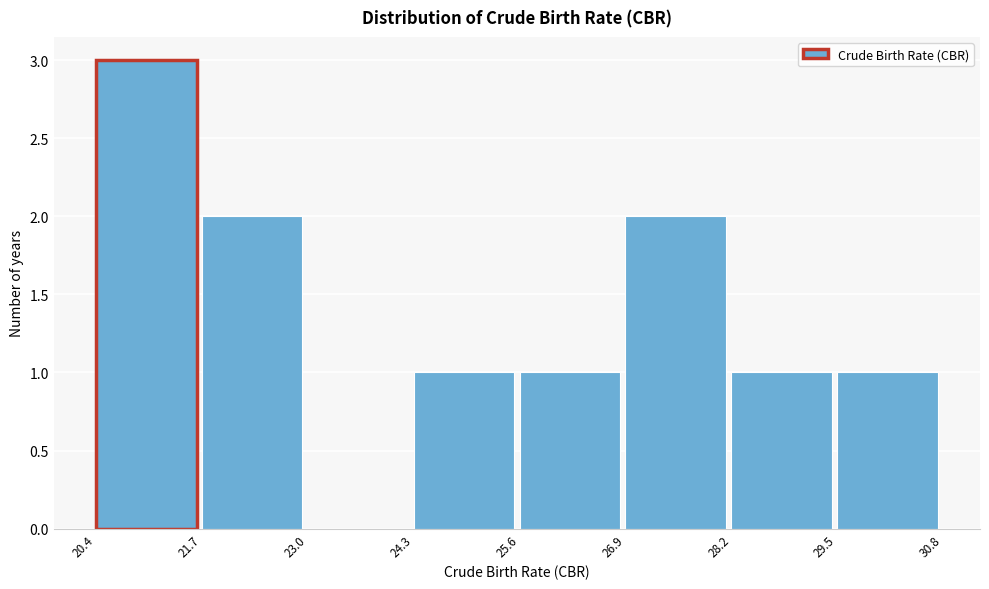

Reading left to right, list every bar in this chart as the range it spans on the x-axis followed by its height. The values are not printed on the chart, so give them approximately, as read against the axis.

20.4 to 21.7: 3
21.7 to 23.0: 2
23.0 to 24.3: 0
24.3 to 25.6: 1
25.6 to 26.9: 1
26.9 to 28.2: 2
28.2 to 29.5: 1
29.5 to 30.8: 1